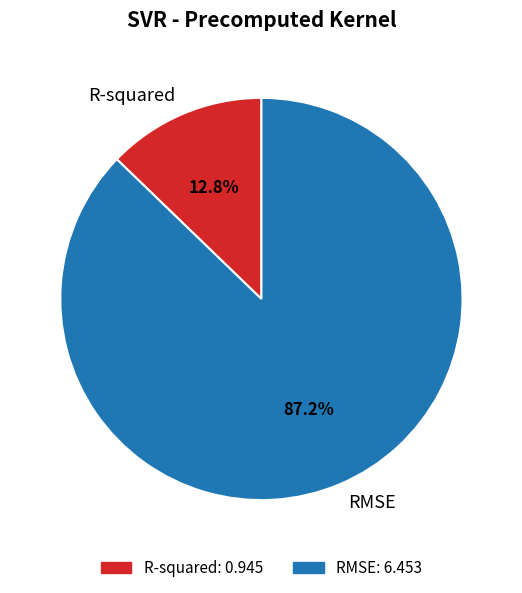

To the nearest percent, what percentage of the pie is RMSE?

87%